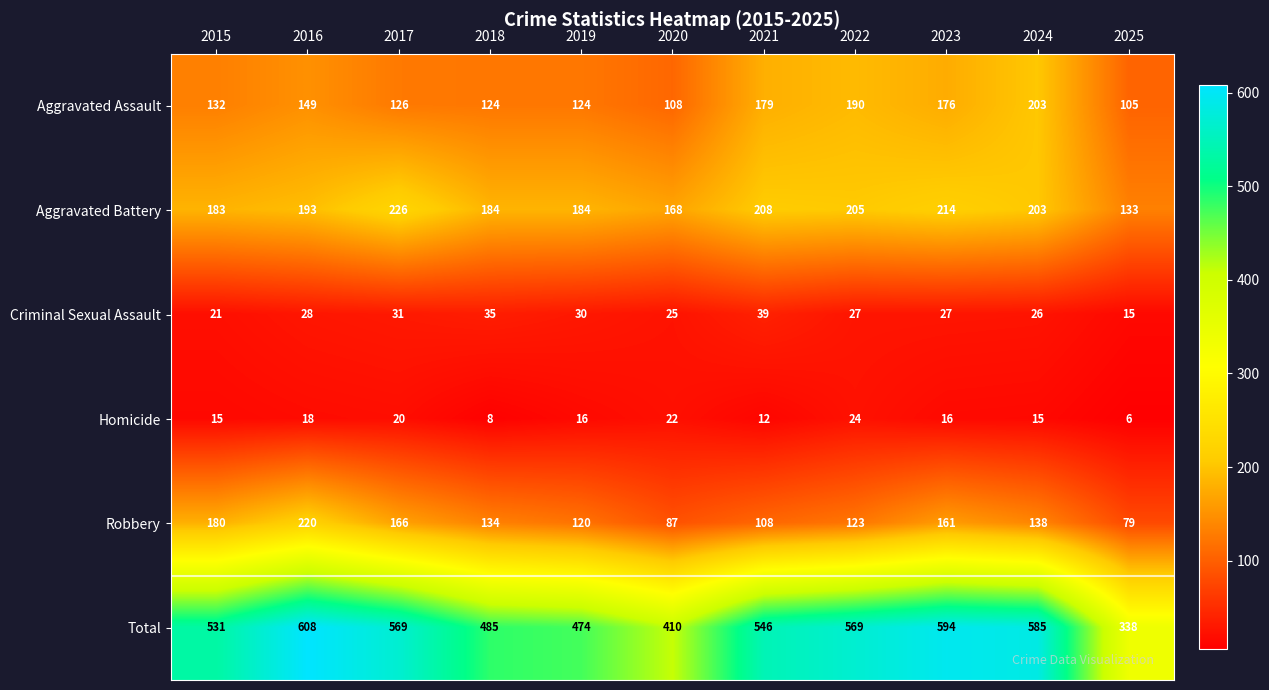

Which category has the lowest value across all series?

2025